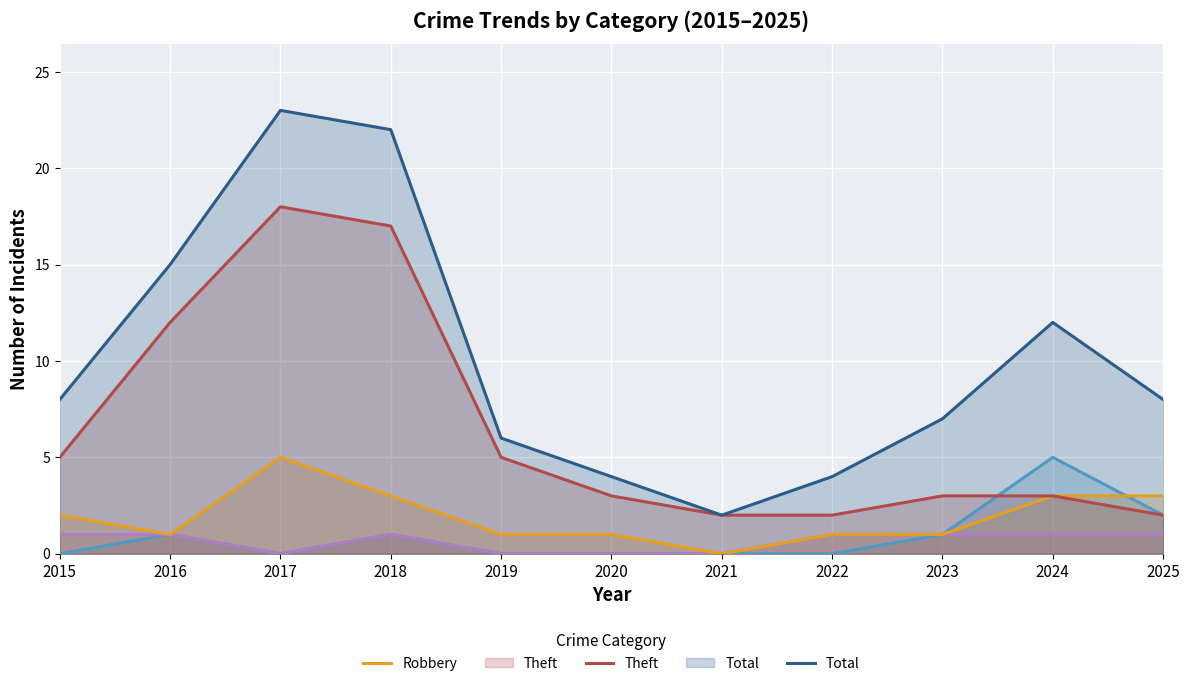

Is it true that Robbery equals 1 at 2023?

True